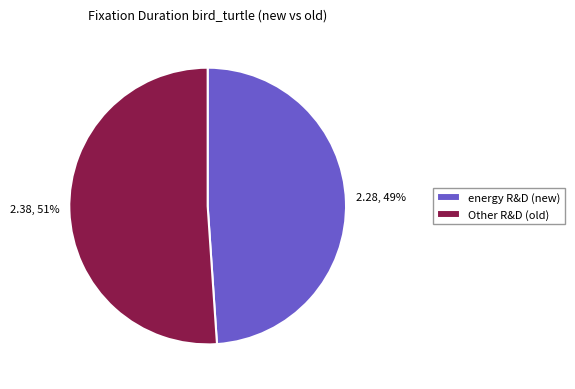

To the nearest percent, what is the average slice percentage?

50%